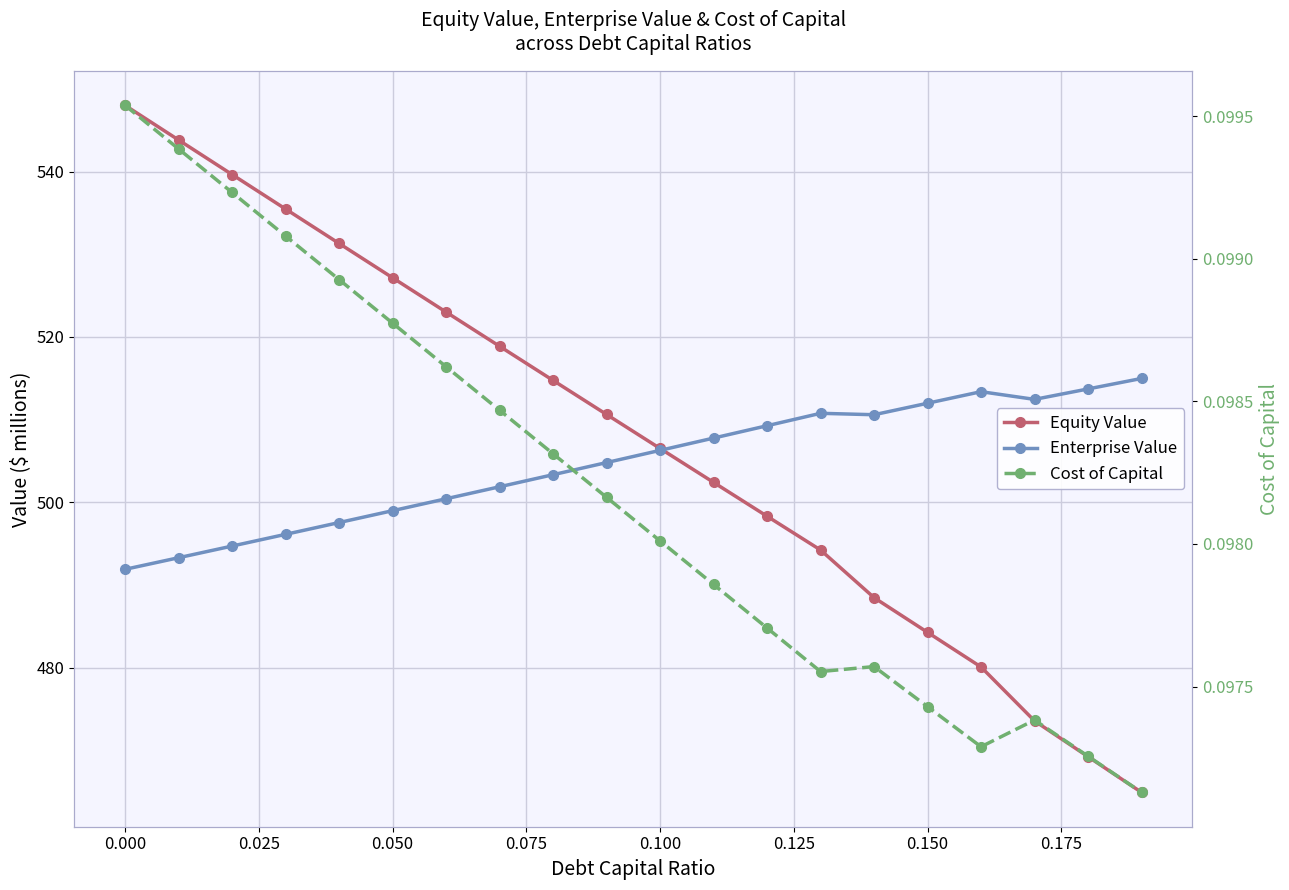

What are all the series names shown in the legend?

Equity Value, Enterprise Value, Cost of Capital